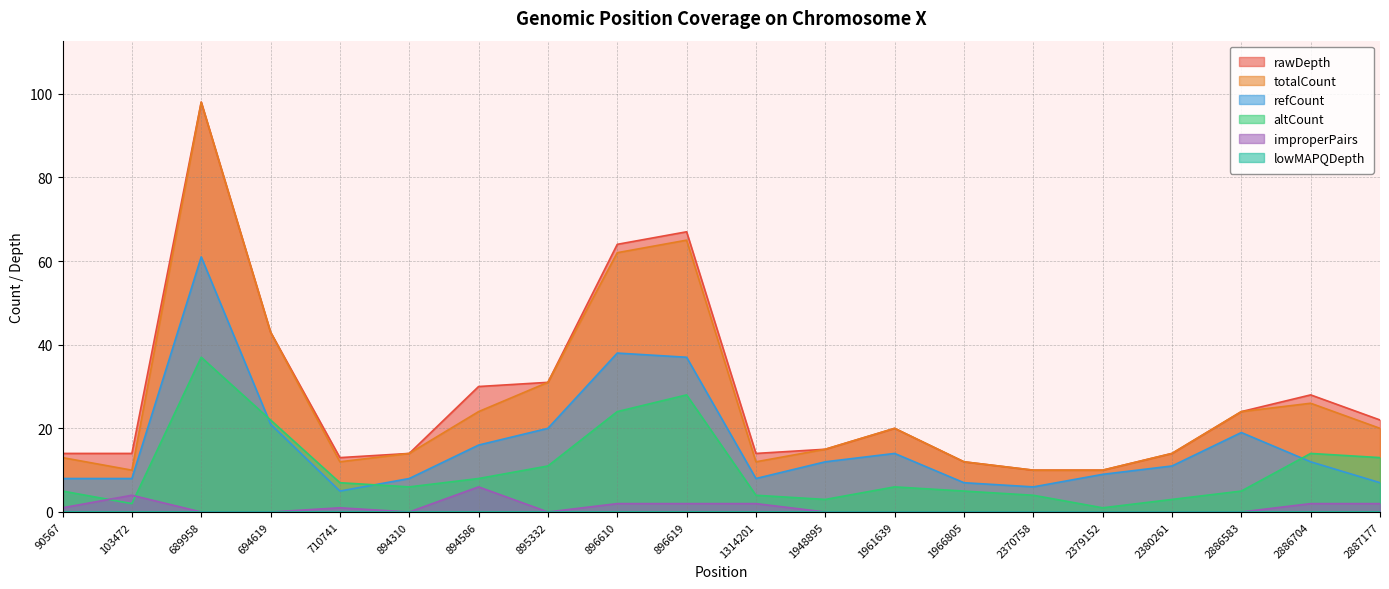

What is the difference between the highest and lowest values at 894310?

14